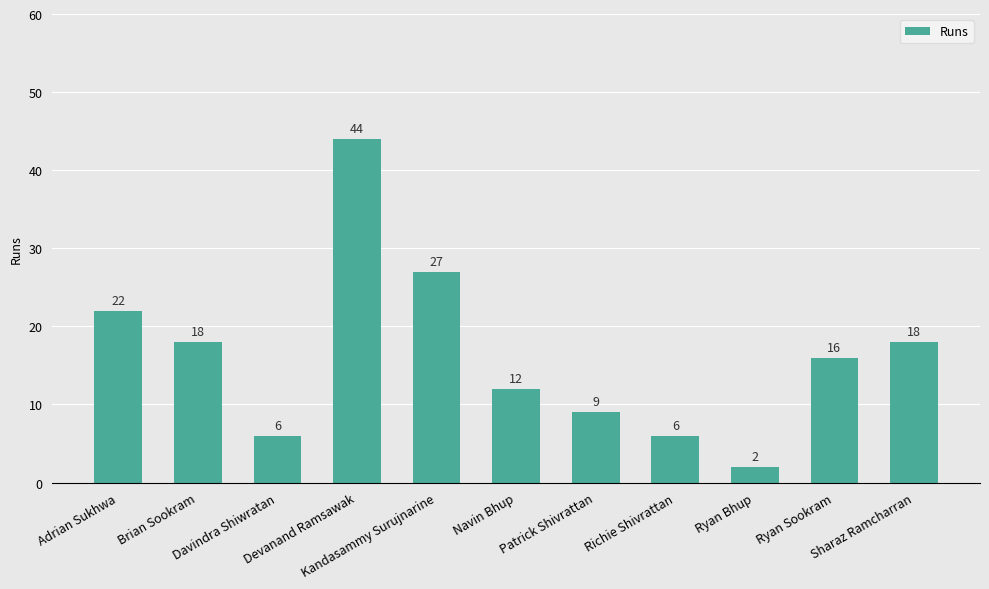

Where does the data first go above 16?

Adrian Sukhwa